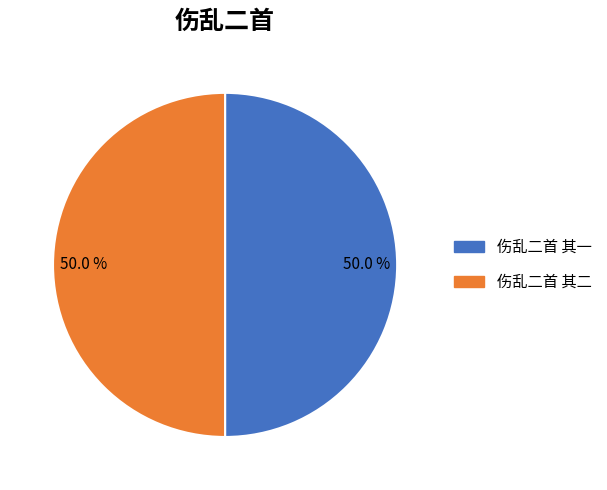

Is it true that 伤乱二首 其二 is 36% of the pie?

False